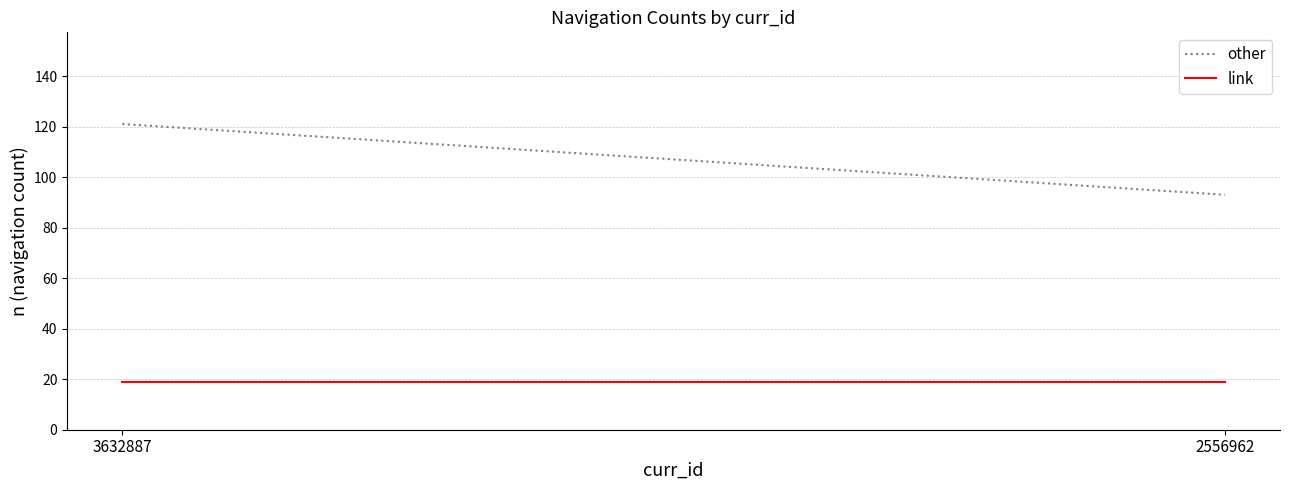

Which has a higher value, 3632887 or 2556962?

3632887